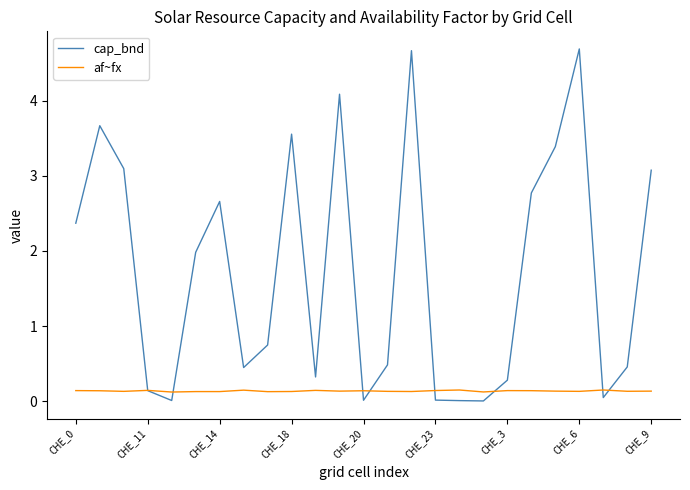

Which series has the largest range (max minus min)?

cap_bnd